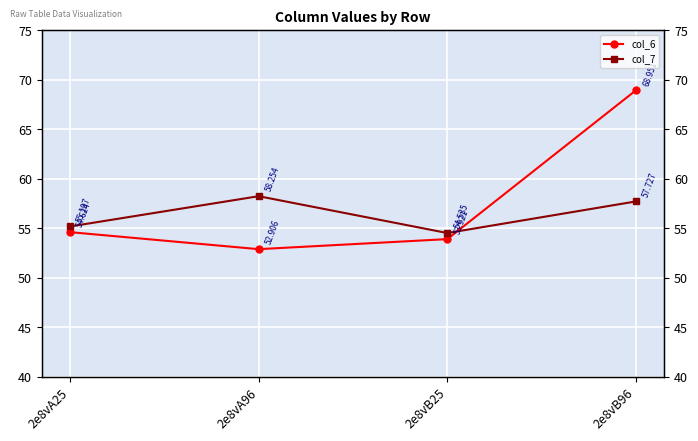

At which label does col_7 first exceed 57?

2e8vA96